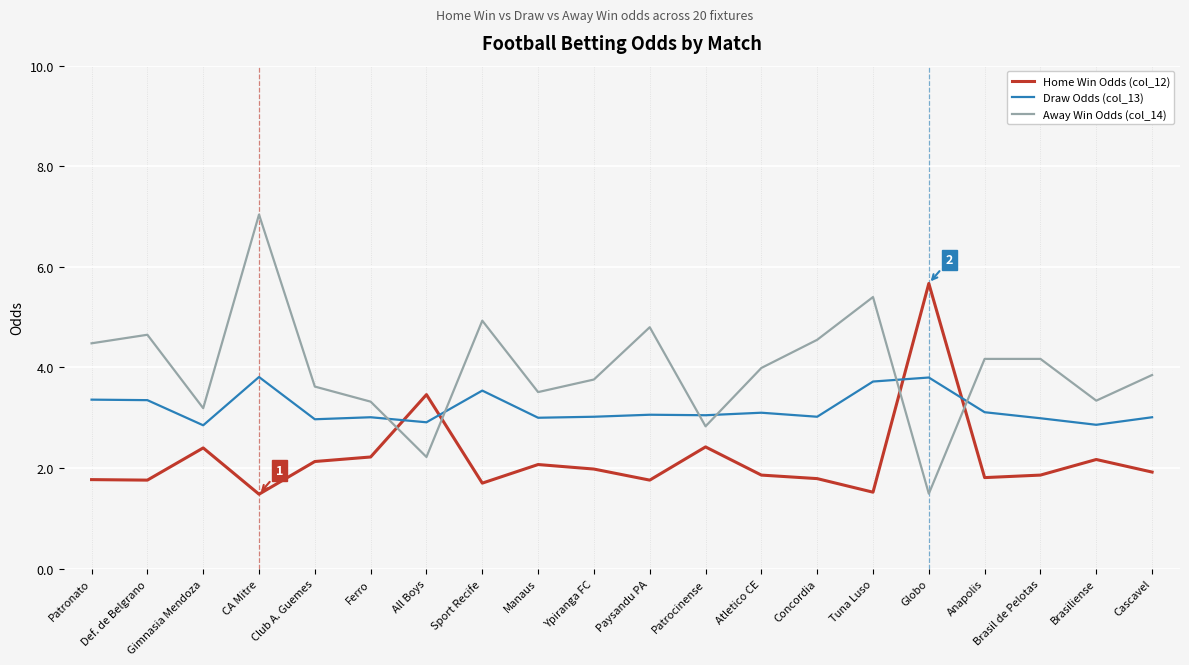

What is the difference between the maximum and second lowest values in the Away Win Odds (col_14) series?

4.8